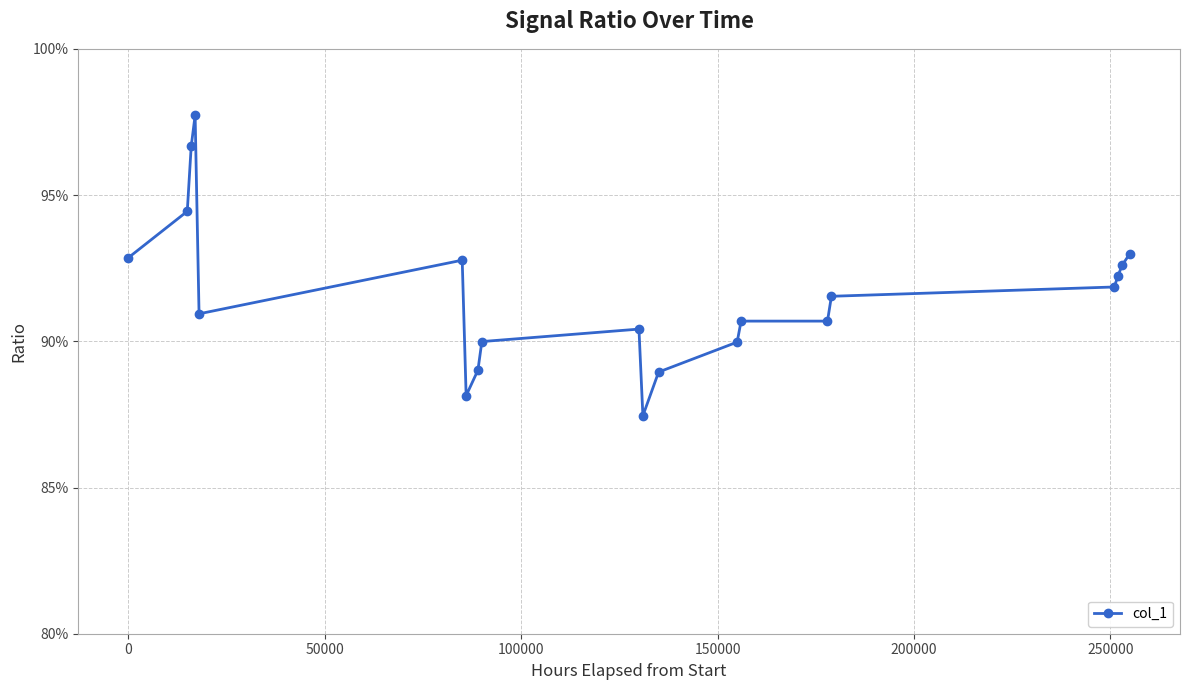

What is the value of the 20th point from the left?

93.0